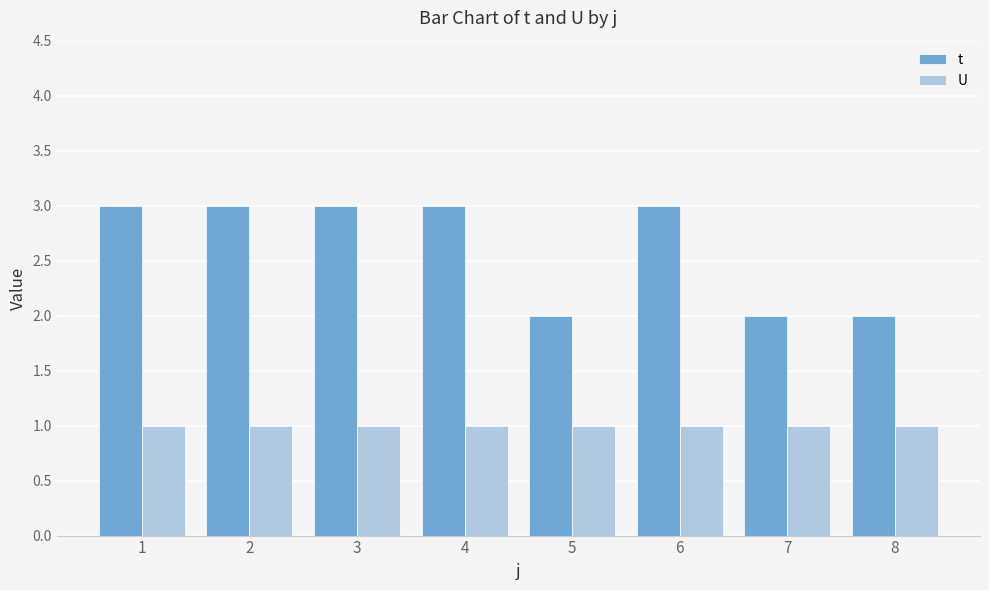

What is the maximum value shown in the chart?

3